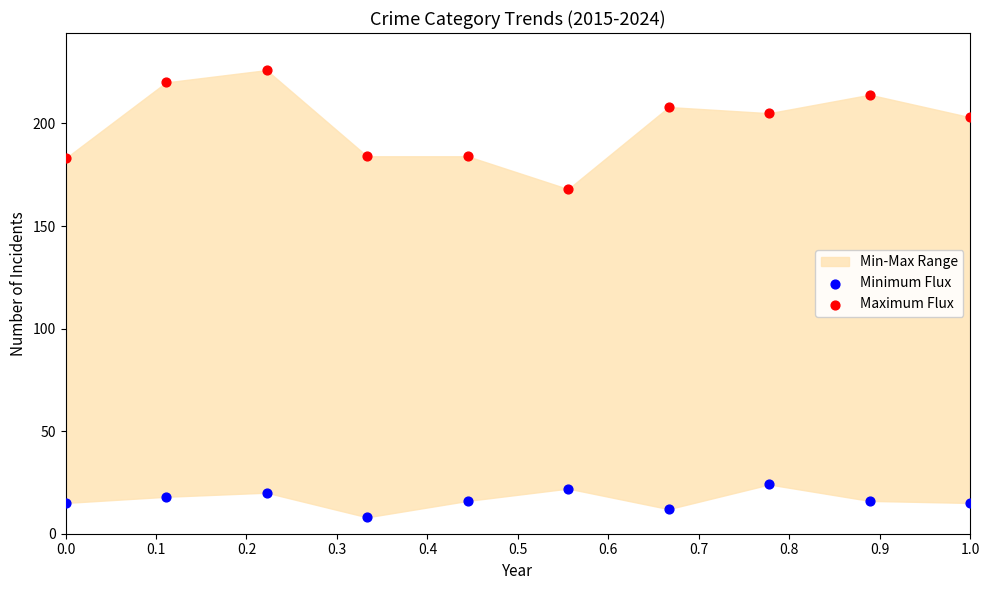

Which series has the largest Y range (max minus min)?

Maximum Flux